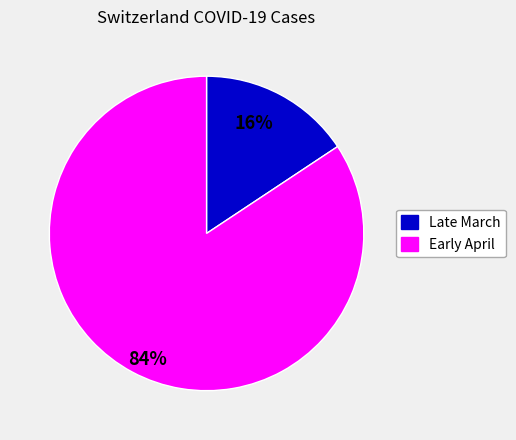

Is there a majority slice in this chart?

Yes